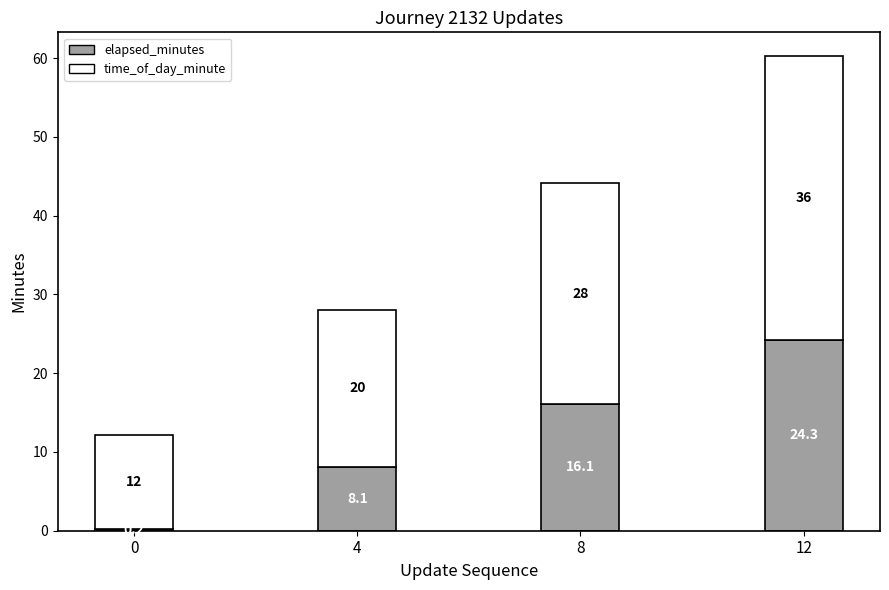

What is the maximum value for elapsed_minutes?

24.3